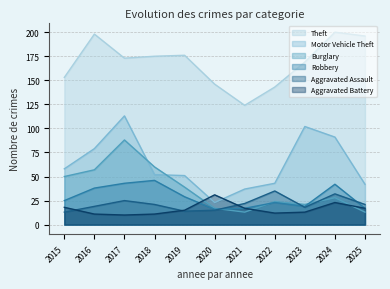

Rank the categories by Aggravated Battery value from lowest to highest.

2017, 2016, 2018, 2022, 2023, 2019, 2021, 2025, 2015, 2024, 2020